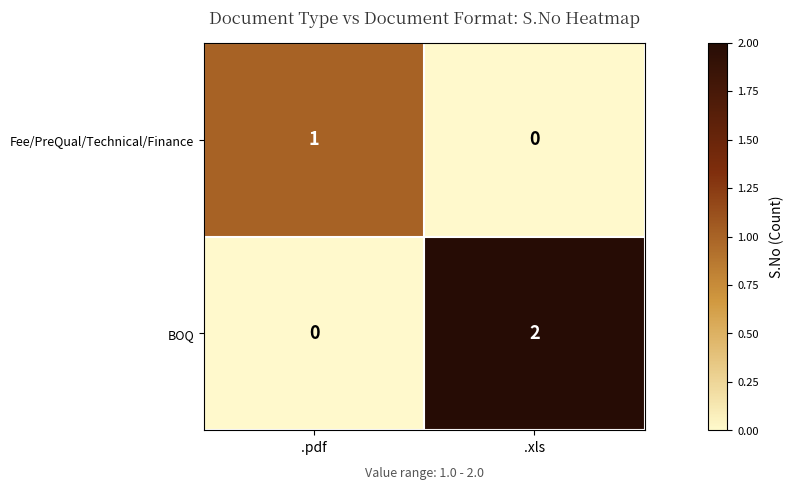

What is the total value across all series at .pdf?

1